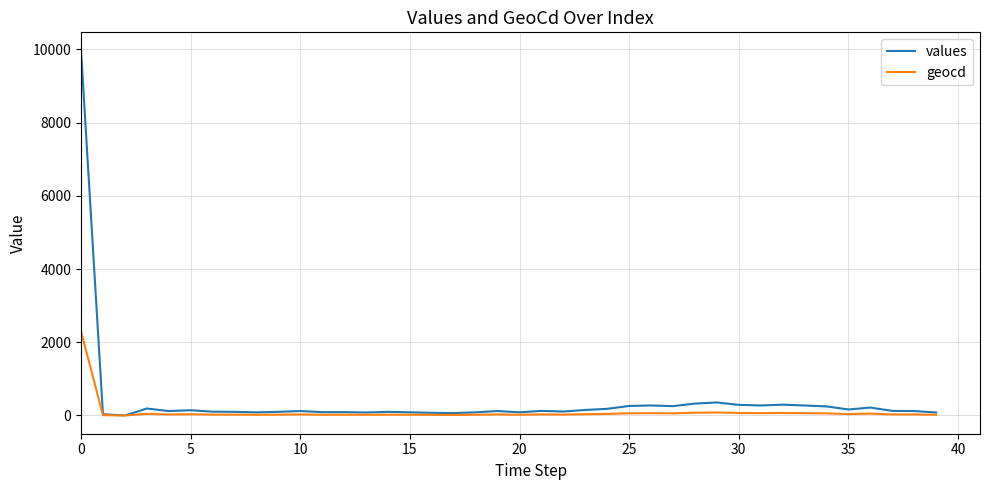

What is the maximum value for geocd?

2297